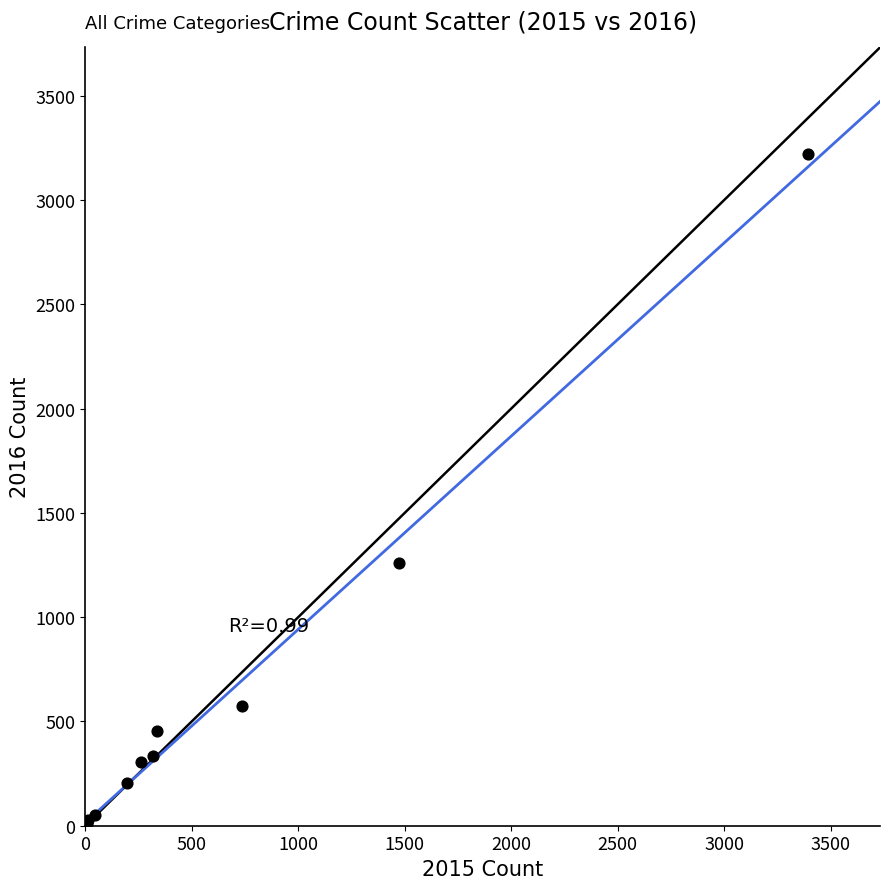

What Y value in the scatter plot is closest to 1612?

1259